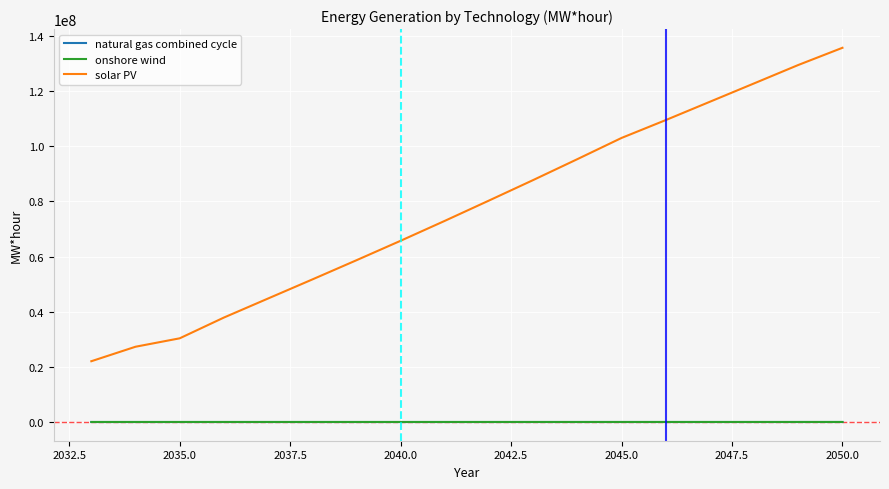

Which series has the widest spread of values?

solar PV